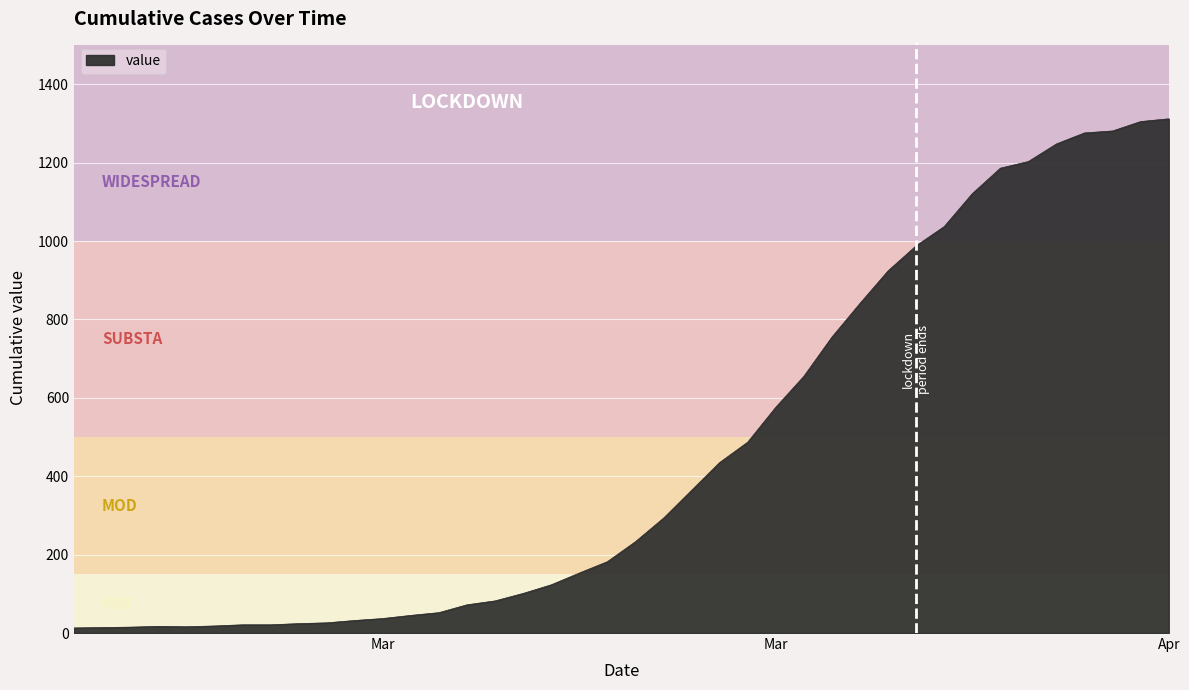

What is the greatest value displayed?

1312